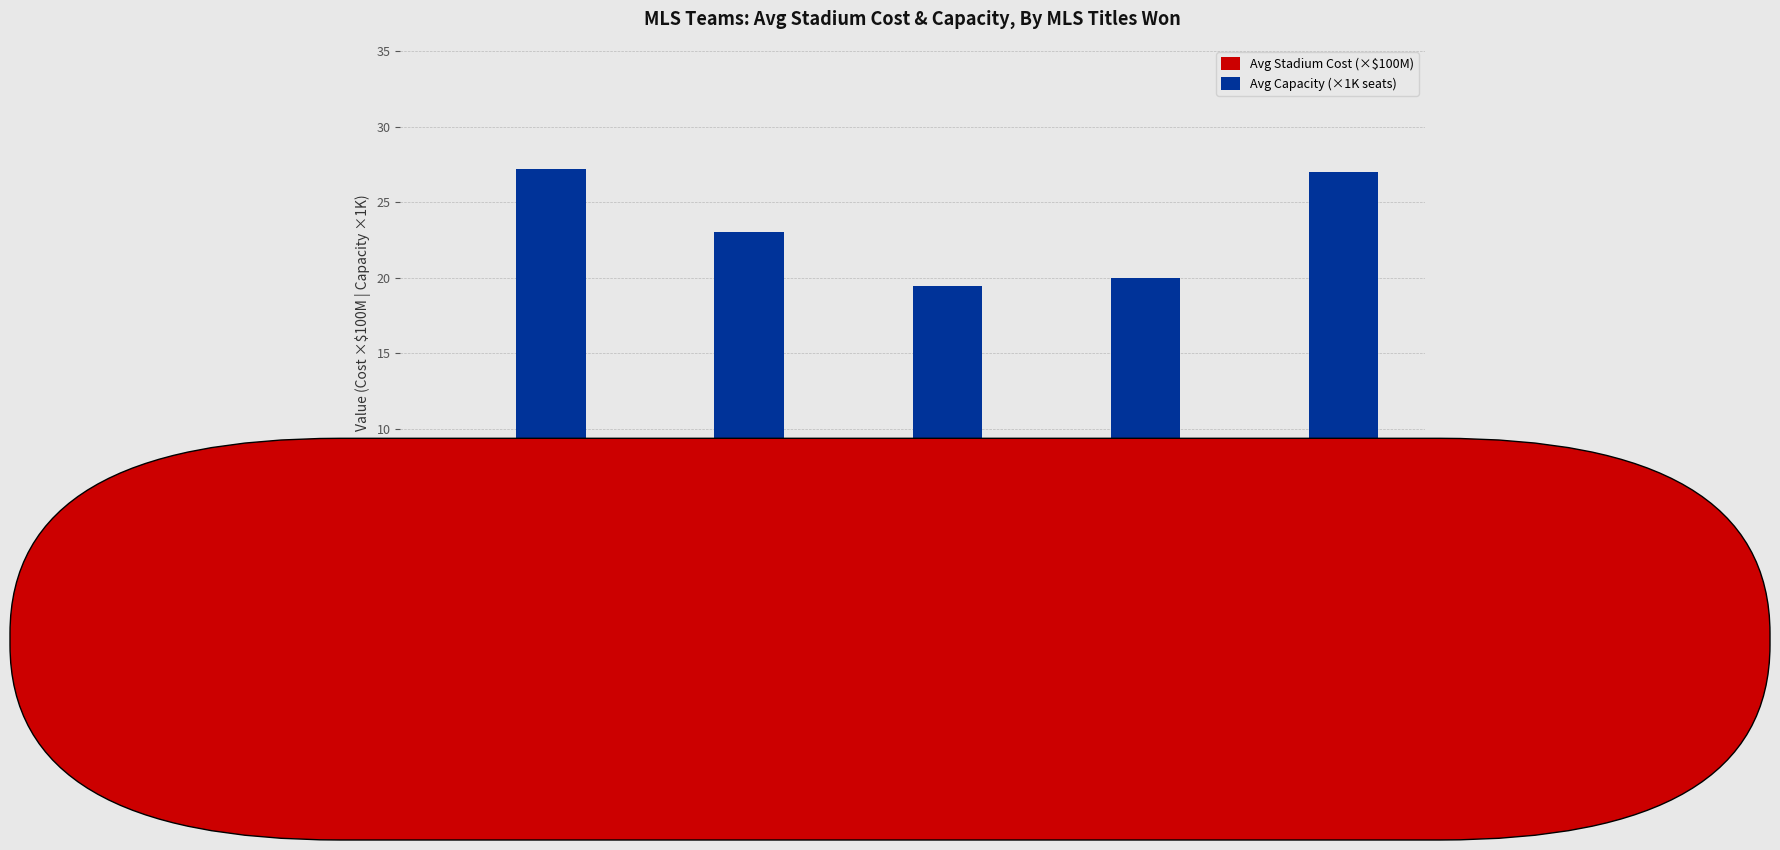

What is the minimum value for Avg Capacity (×1K seats)?

19.5